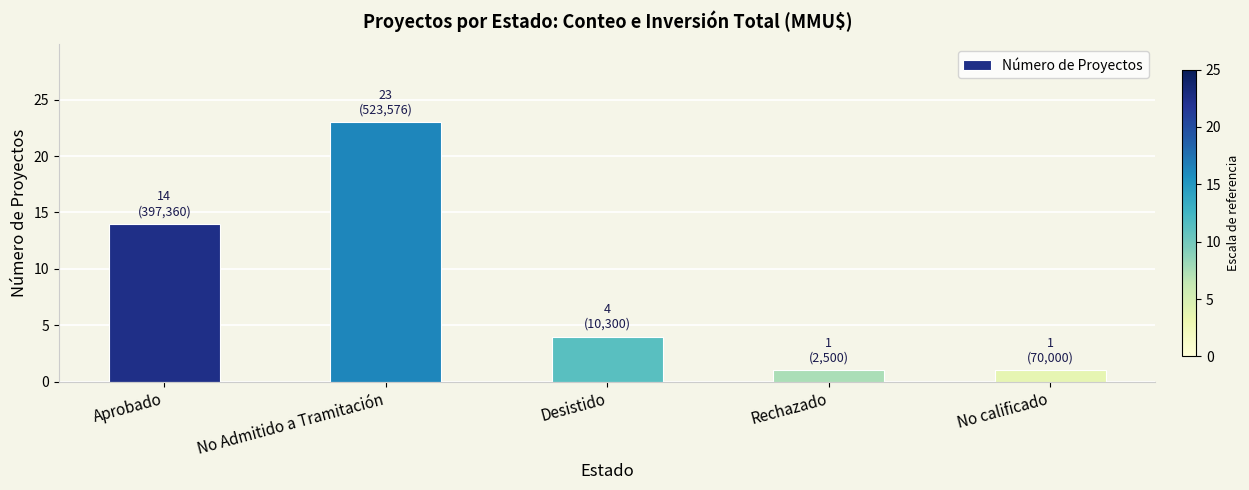

What is the smallest value displayed?

1